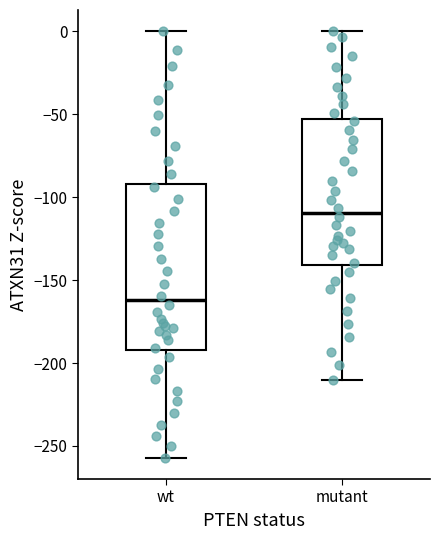

Which box's median line is the lowest?

wt